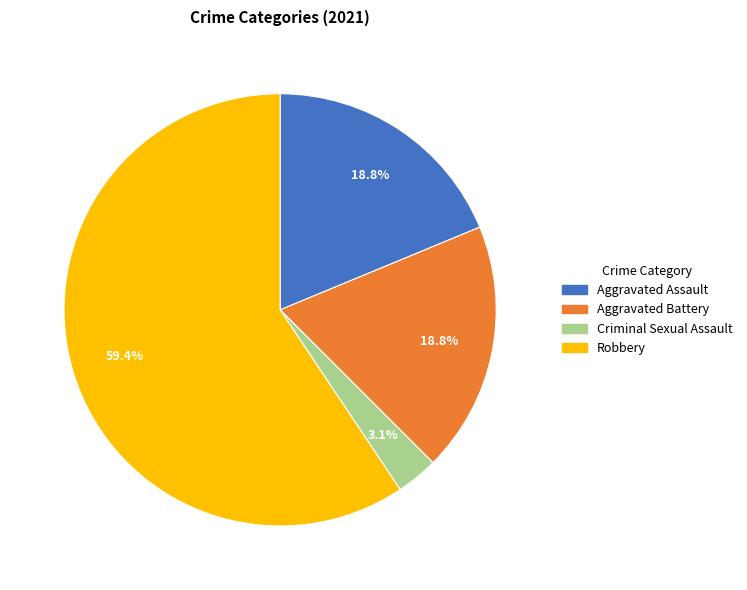

How many slices are in this pie chart?

4